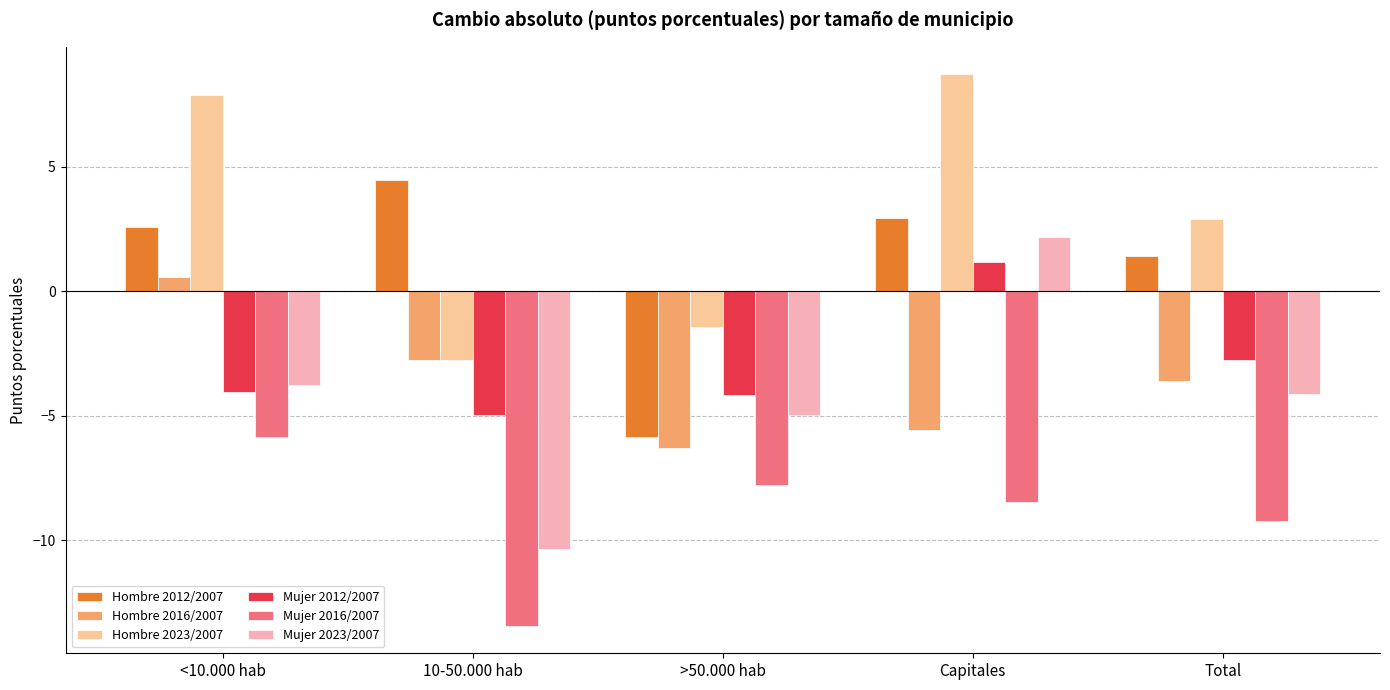

Reading left to right, what are all the values shown in this chart?

Hombre 2012/2007: 2.6	4.5	-5.9	2.9	1.4
Hombre 2016/2007: 0.6	-2.8	-6.3	-5.6	-3.6
Hombre 2023/2007: 7.9	-2.8	-1.4	8.7	2.9
Mujer 2012/2007: -4.0	-5.0	-4.2	1.2	-2.8
Mujer 2016/2007: -5.9	-13.4	-7.8	-8.5	-9.2
Mujer 2023/2007: -3.8	-10.3	-5.0	2.2	-4.1